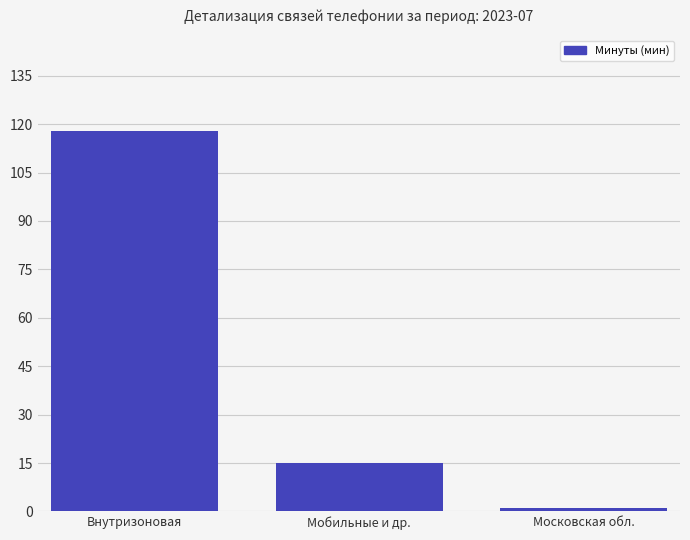

Does the chart contain stacked bars?

No